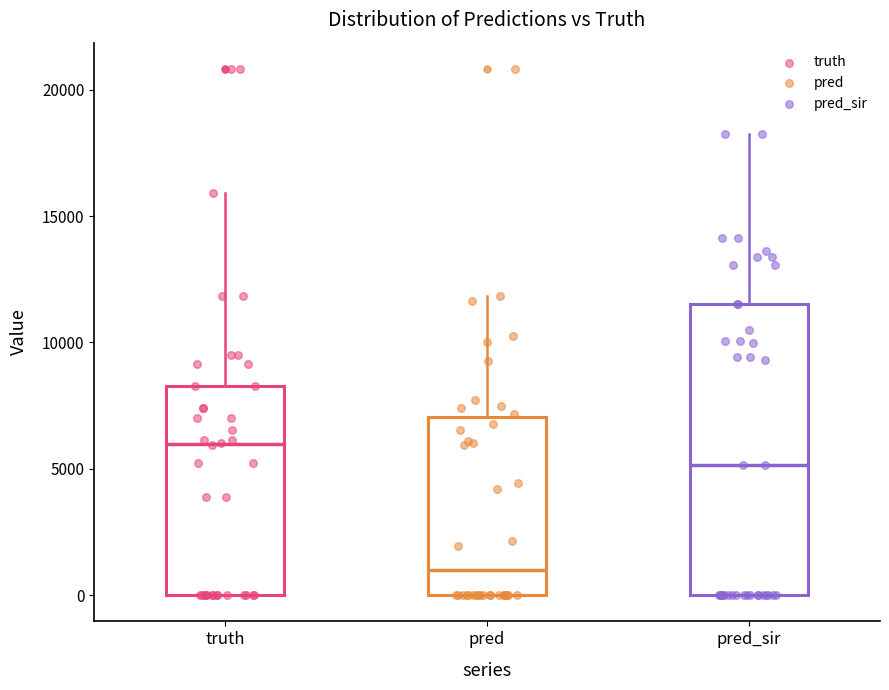

Where is the upper edge of the box for pred on the y-axis? The values are not printed on the chart, so give them approximately, as read against the axis.

7000